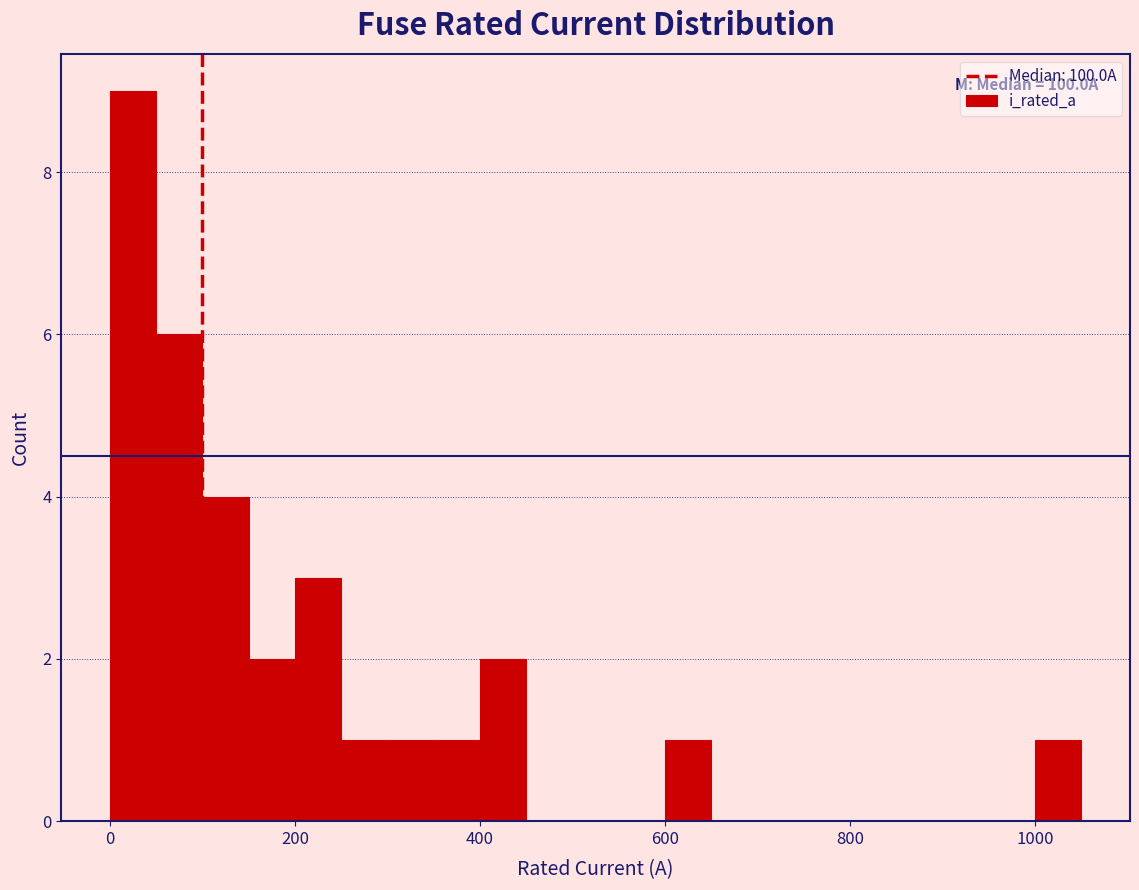

Read against the x-axis, roughly where is the centre of the tallest bar?

20